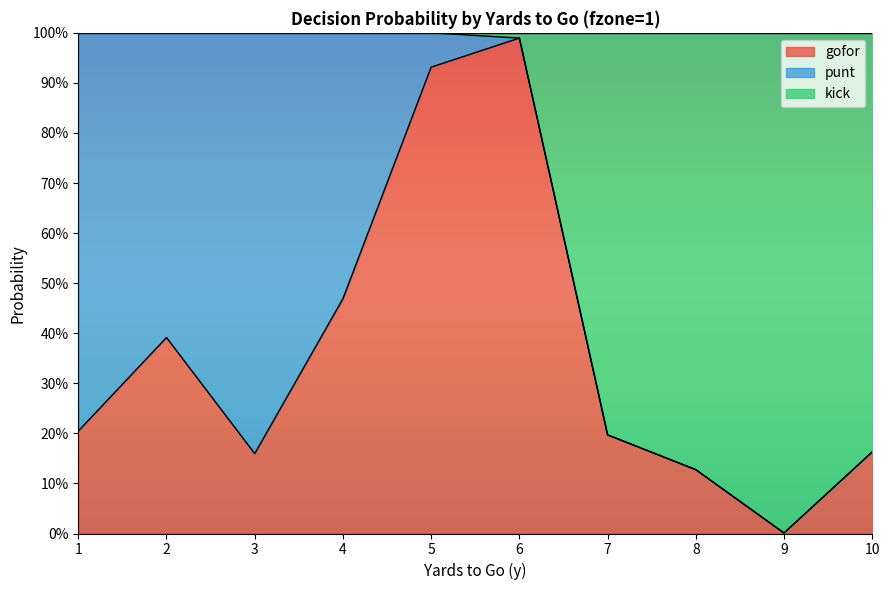

Does the chart display data point markers on the line(s)?

No